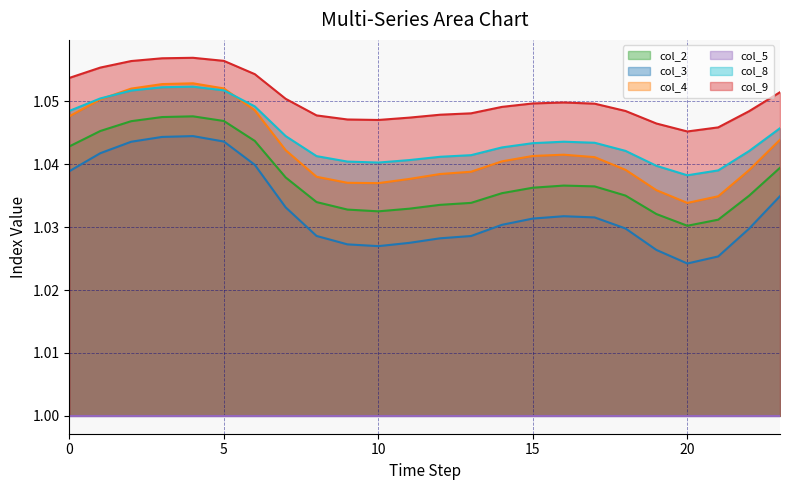

What is the minimum value shown in the chart?

1.0